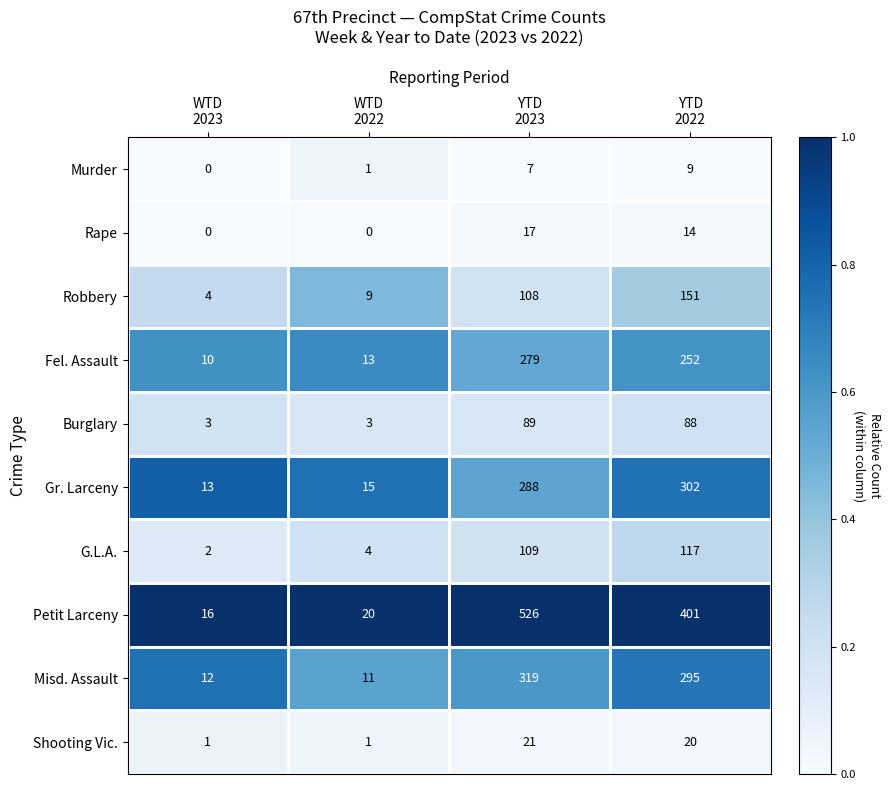

What is the total value across all series at WTD
2023?

61